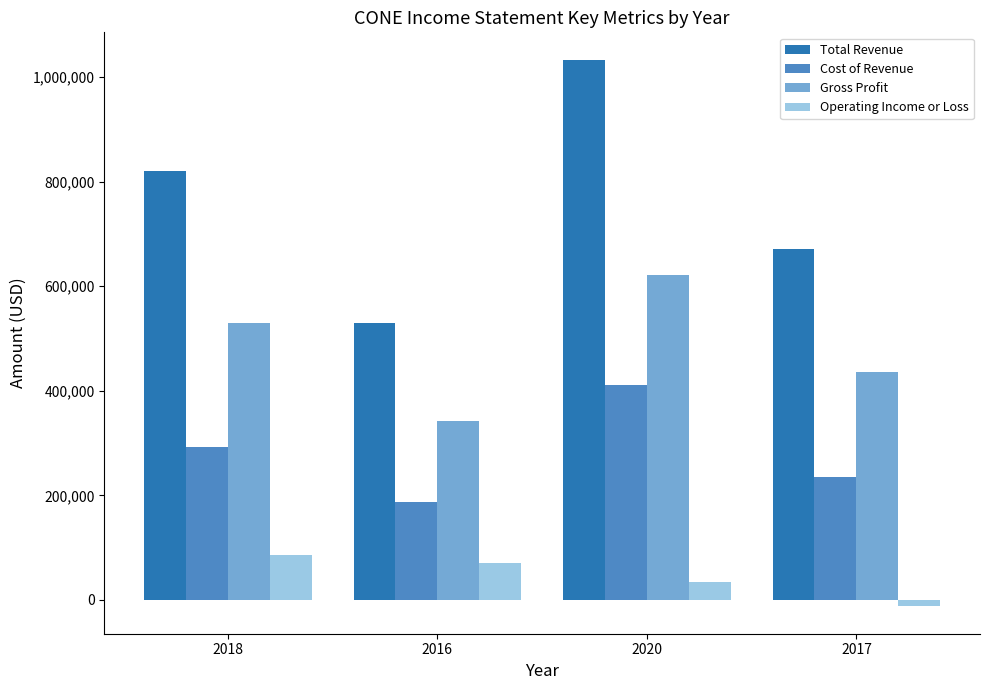

What is the sum of the Operating Income or Loss values at 2020 and 2018?

120200